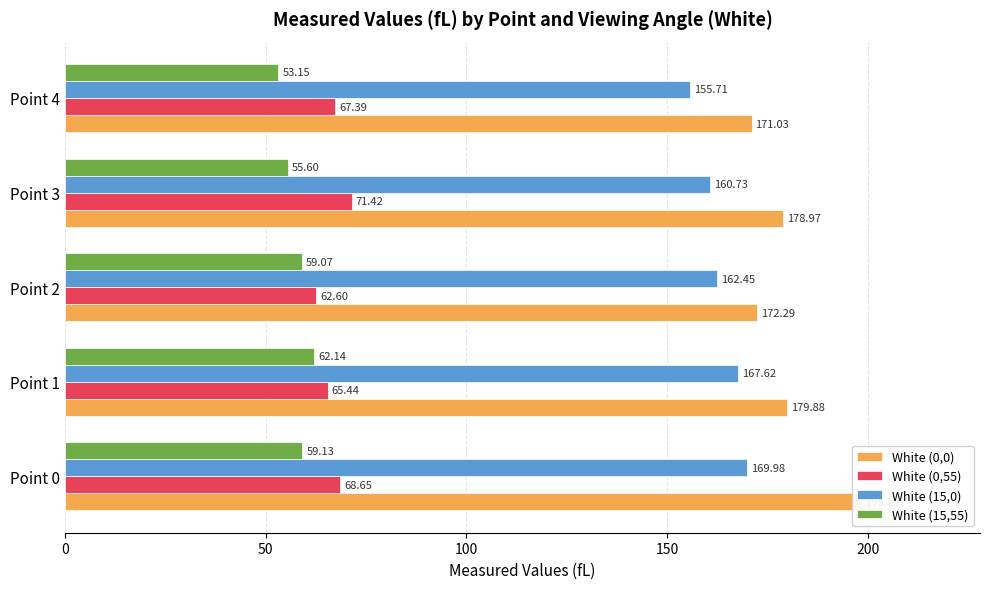

Which series has the widest spread of values?

White (0,0)